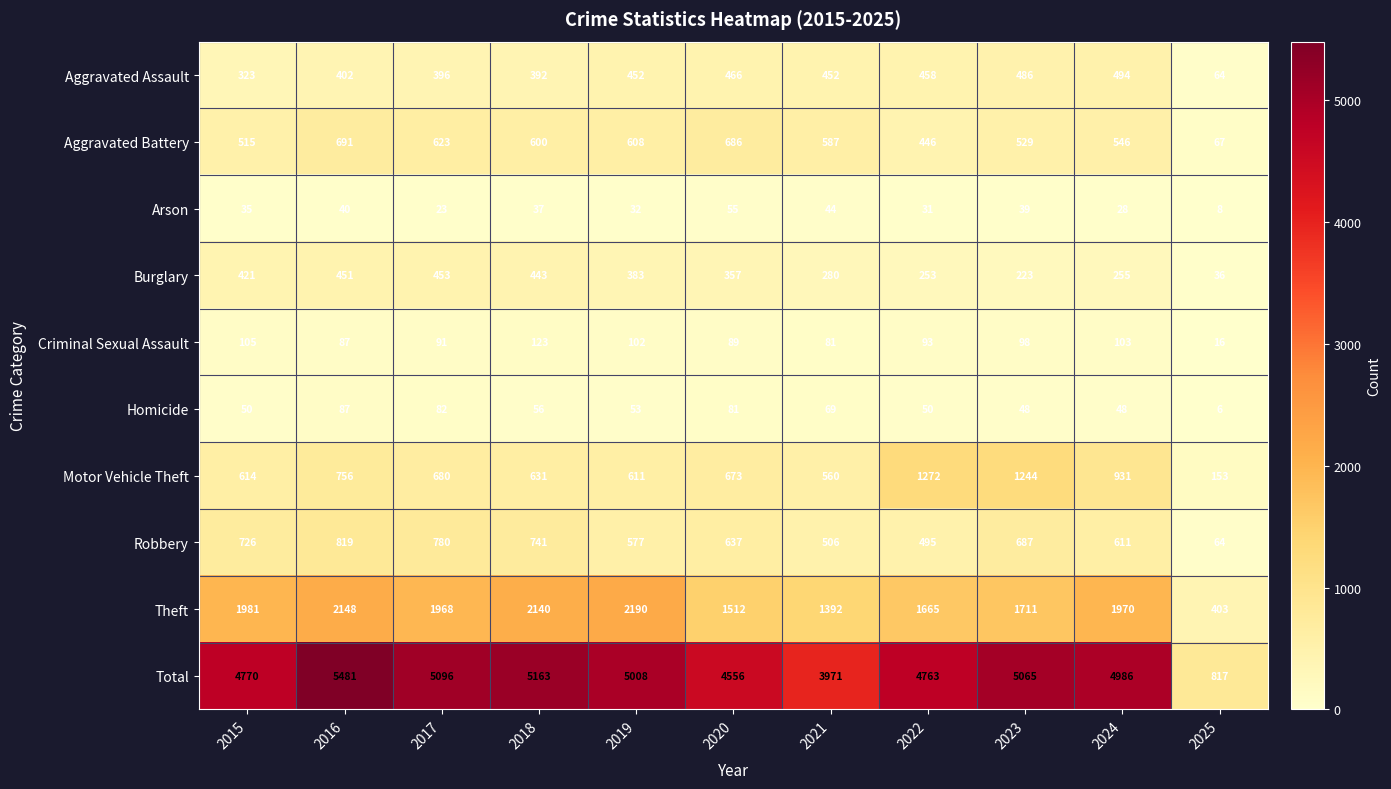

Is it true that Arson equals 39 at 2023?

True